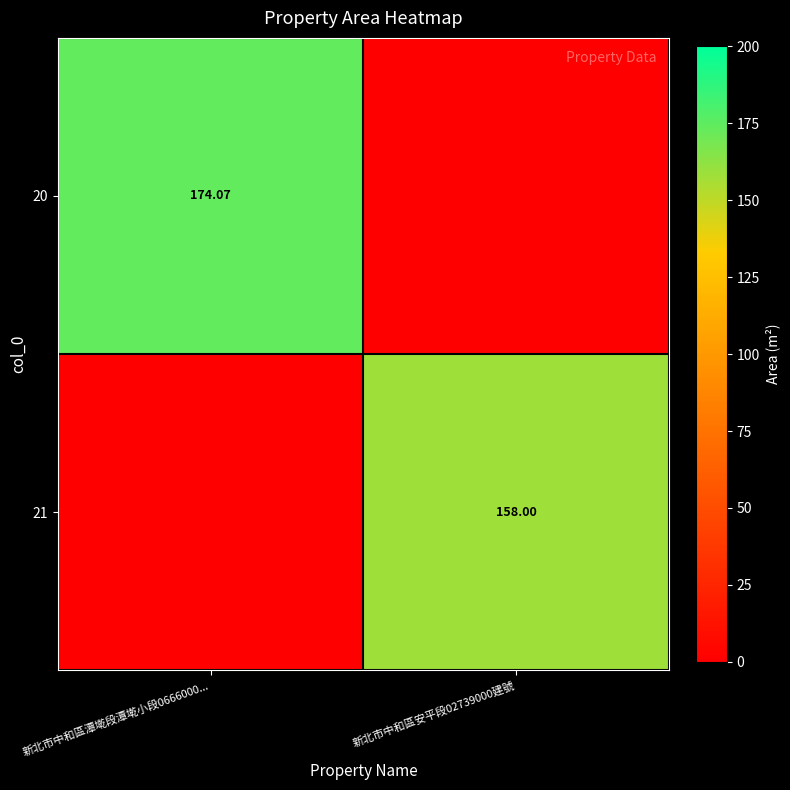

List the labels in order of 20 value, smallest first.

新北市中和區安平段02739000建號, 新北市中和區潭墘段潭墘小段0666000...